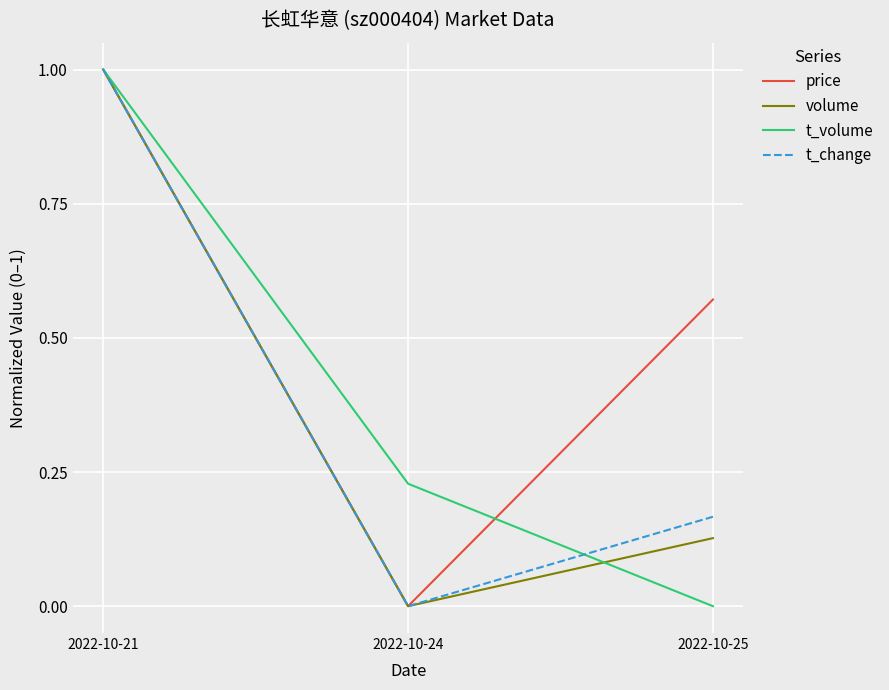

How many values in the t_change series exceed 0?

2